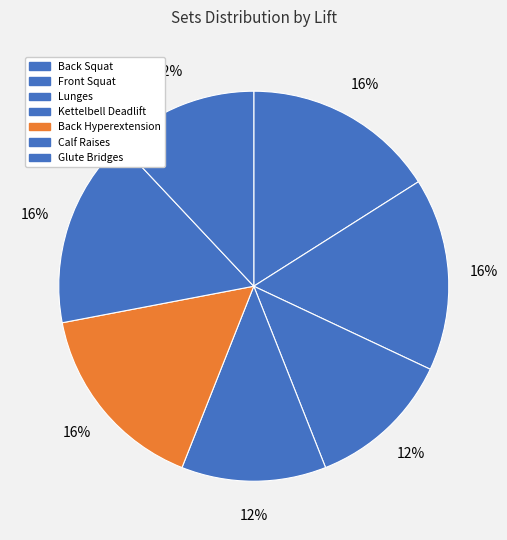

Approximately how many times larger is the value at Calf Raises compared to Lunges?

1.3